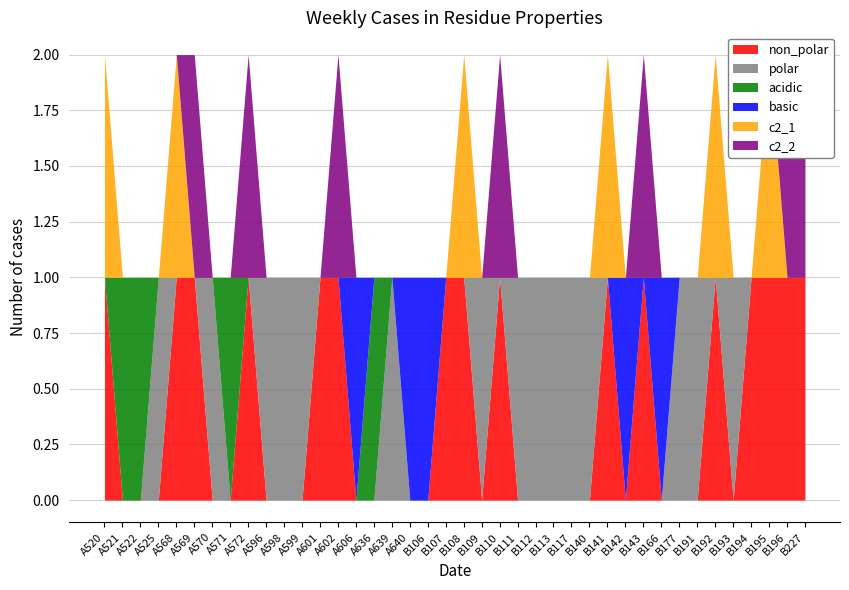

Reading left to right, list all the values displayed in this chart.

non_polar: A520=1	A521=0	A522=0	A525=0	A568=1	A569=1	A570=0	A571=0	A572=1	A596=0	A598=0	A599=0	A601=1	A602=1	A606=0	A636=0	A639=0	A640=0	B106=0	B107=1	B108=1	B109=0	B110=1	B111=0	B112=0	B113=0	B117=0	B140=0	B141=1	B142=0	B143=1	B166=0	B177=0	B191=0	B192=1	B193=0	B194=1	B195=1	B196=1	B227=1
polar: A520=0	A521=0	A522=0	A525=1	A568=0	A569=0	A570=1	A571=0	A572=0	A596=1	A598=1	A599=1	A601=0	A602=0	A606=0	A636=0	A639=1	A640=0	B106=0	B107=0	B108=0	B109=1	B110=0	B111=1	B112=1	B113=1	B117=1	B140=1	B141=0	B142=0	B143=0	B166=0	B177=1	B191=1	B192=0	B193=1	B194=0	B195=0	B196=0	B227=0
acidic: A520=0	A521=1	A522=1	A525=0	A568=0	A569=0	A570=0	A571=1	A572=0	A596=0	A598=0	A599=0	A601=0	A602=0	A606=0	A636=1	A639=0	A640=0	B106=0	B107=0	B108=0	B109=0	B110=0	B111=0	B112=0	B113=0	B117=0	B140=0	B141=0	B142=0	B143=0	B166=0	B177=0	B191=0	B192=0	B193=0	B194=0	B195=0	B196=0	B227=0
basic: A520=0	A521=0	A522=0	A525=0	A568=0	A569=0	A570=0	A571=0	A572=0	A596=0	A598=0	A599=0	A601=0	A602=0	A606=1	A636=0	A639=0	A640=1	B106=1	B107=0	B108=0	B109=0	B110=0	B111=0	B112=0	B113=0	B117=0	B140=0	B141=0	B142=1	B143=0	B166=1	B177=0	B191=0	B192=0	B193=0	B194=0	B195=0	B196=0	B227=0
c2_1: A520=1	A521=0	A522=0	A525=0	A568=1	A569=0	A570=0	A571=0	A572=0	A596=0	A598=0	A599=0	A601=0	A602=0	A606=0	A636=0	A639=0	A640=0	B106=0	B107=0	B108=1	B109=0	B110=0	B111=0	B112=0	B113=0	B117=0	B140=0	B141=1	B142=0	B143=0	B166=0	B177=0	B191=0	B192=1	B193=0	B194=0	B195=1	B196=0	B227=0
c2_2: A520=0	A521=0	A522=0	A525=0	A568=0	A569=1	A570=0	A571=0	A572=1	A596=0	A598=0	A599=0	A601=0	A602=1	A606=0	A636=0	A639=0	A640=0	B106=0	B107=0	B108=0	B109=0	B110=1	B111=0	B112=0	B113=0	B117=0	B140=0	B141=0	B142=0	B143=1	B166=0	B177=0	B191=0	B192=0	B193=0	B194=0	B195=0	B196=1	B227=1